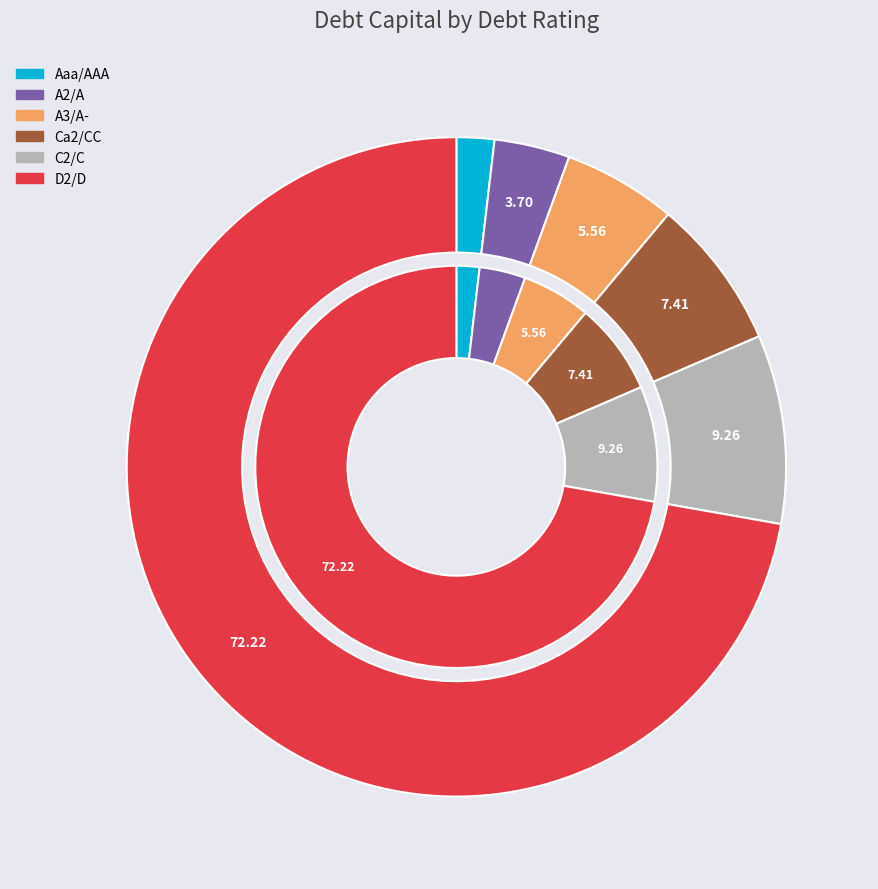

Count the number of slices in the pie.

6